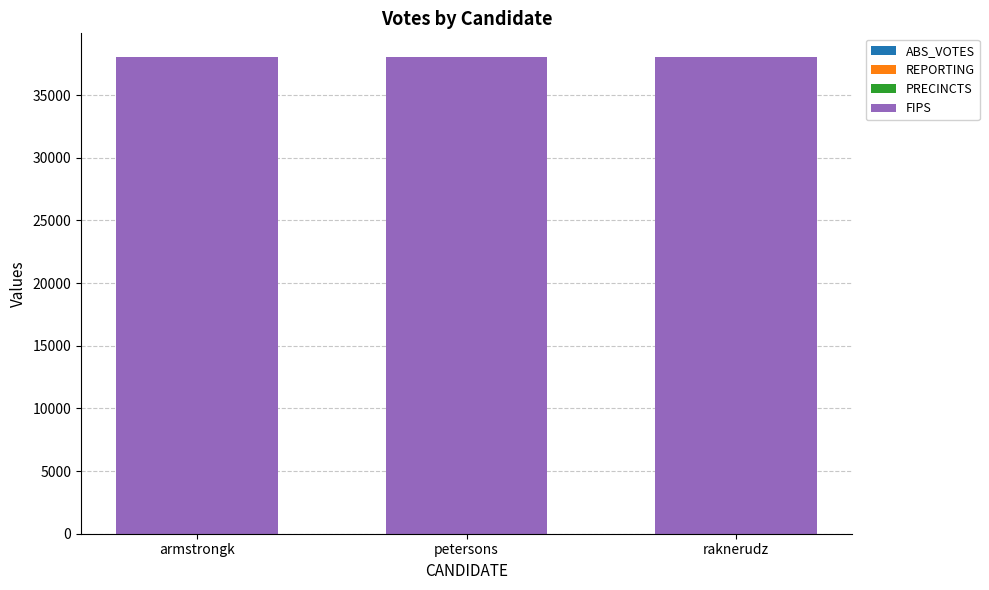

What is the average value of the FIPS series?

38027